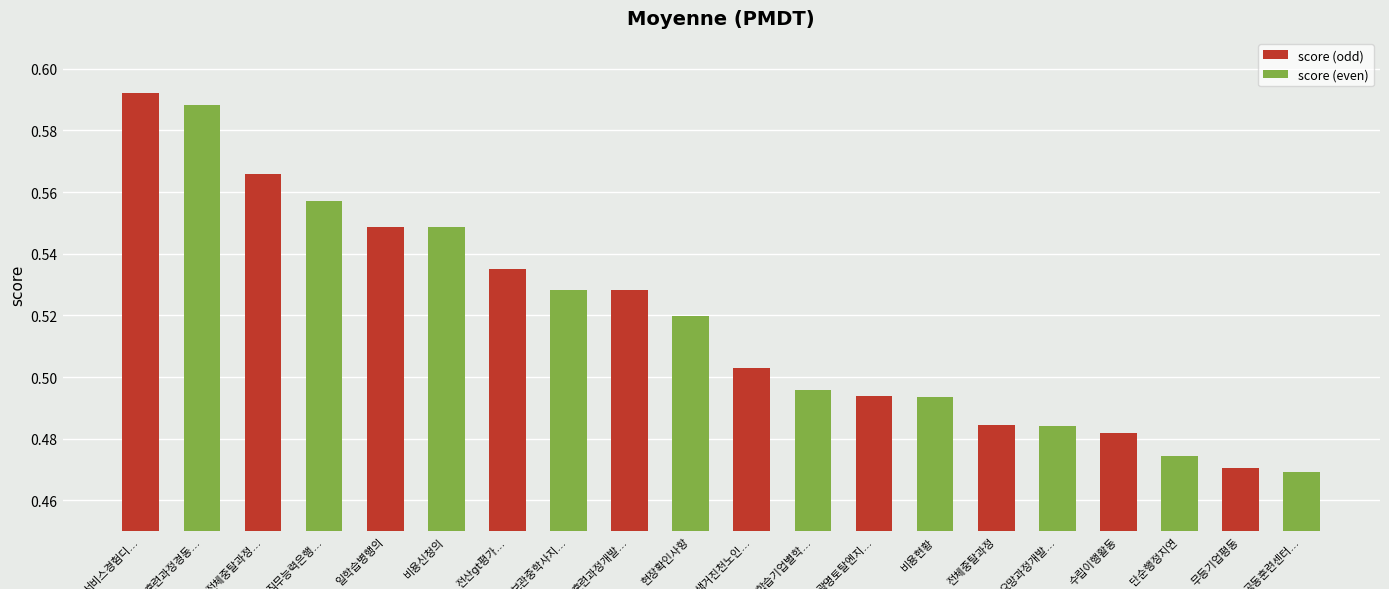

List the series in order of their overall mean, lowest first.

score (even), score (odd)